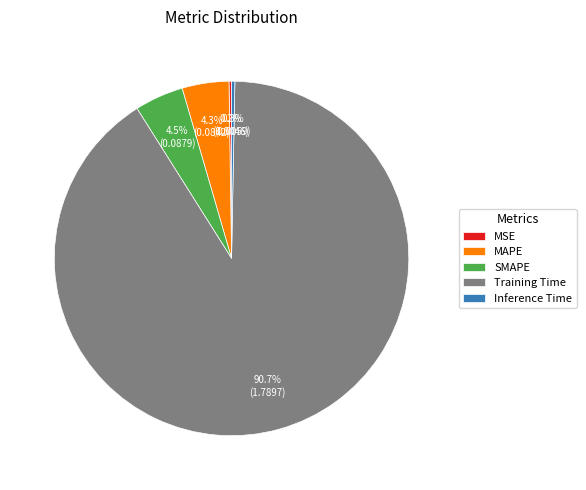

Which category has the biggest portion of the pie?

Training Time